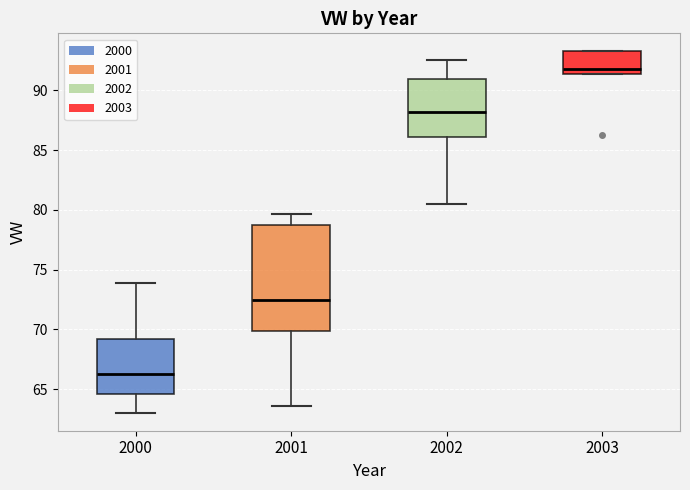

Reading left to right, transcribe this box plot: for each box, give where its median line is, the range the box spans, and where its two whiskers end, as read against the y-axis. The values are not printed on the chart, so give them approximately, as read against the axis.

2000: median 66.0, box 64.5 to 69.0, whiskers 63.0 to 74.0
2001: median 72.5, box 70.0 to 78.5, whiskers 63.5 to 79.5
2002: median 88.0, box 86.0 to 91.0, whiskers 80.5 to 92.5
2003: median 92.0, box 91.5 to 93.5, whiskers 91.5 to 93.5